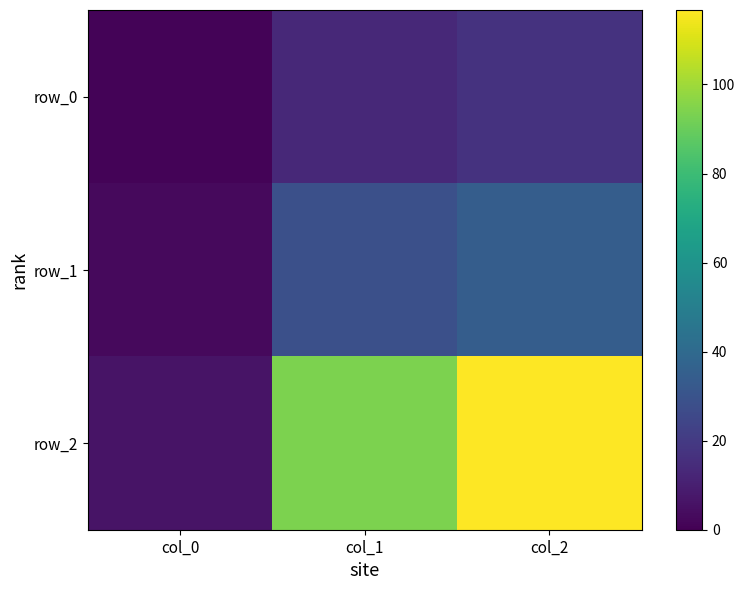

What is the difference between the maximum and minimum values in the row_0 series?

16.1